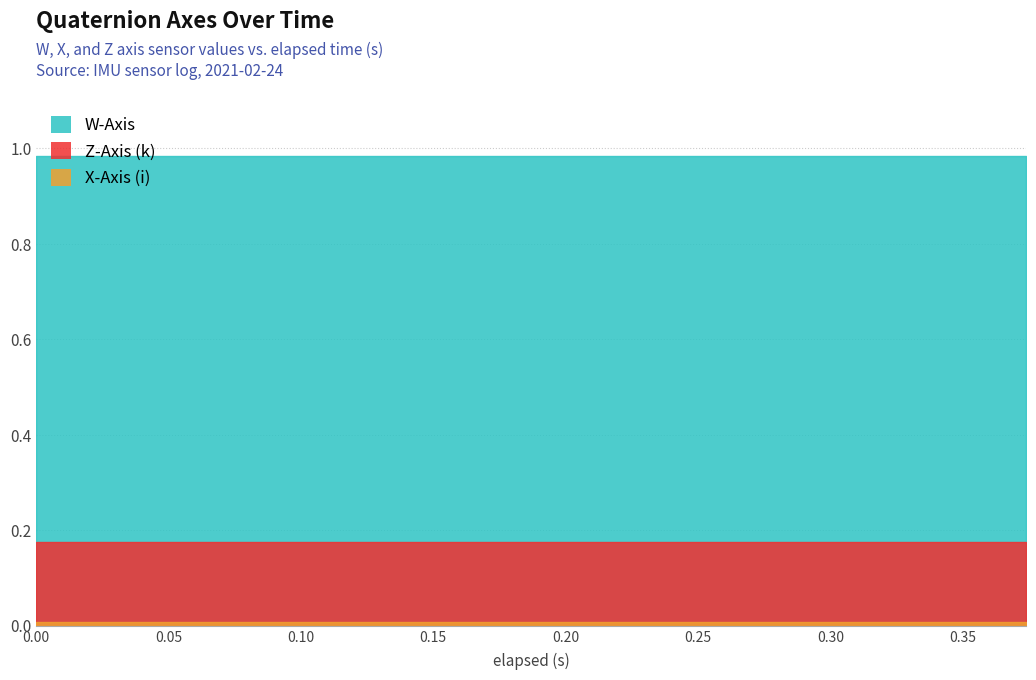

What is the value of the W-Axis point at the 8th from the left?

1.0